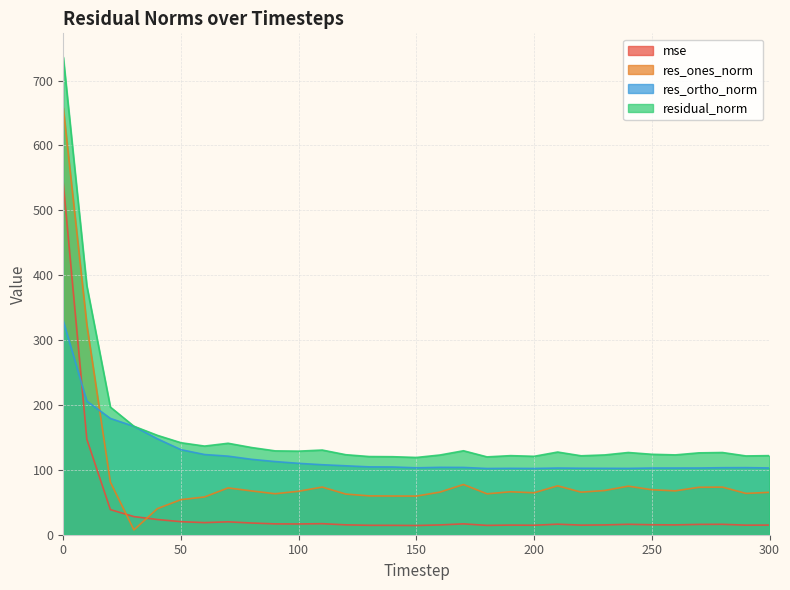

How many data points in residual_norm are above 126?

17